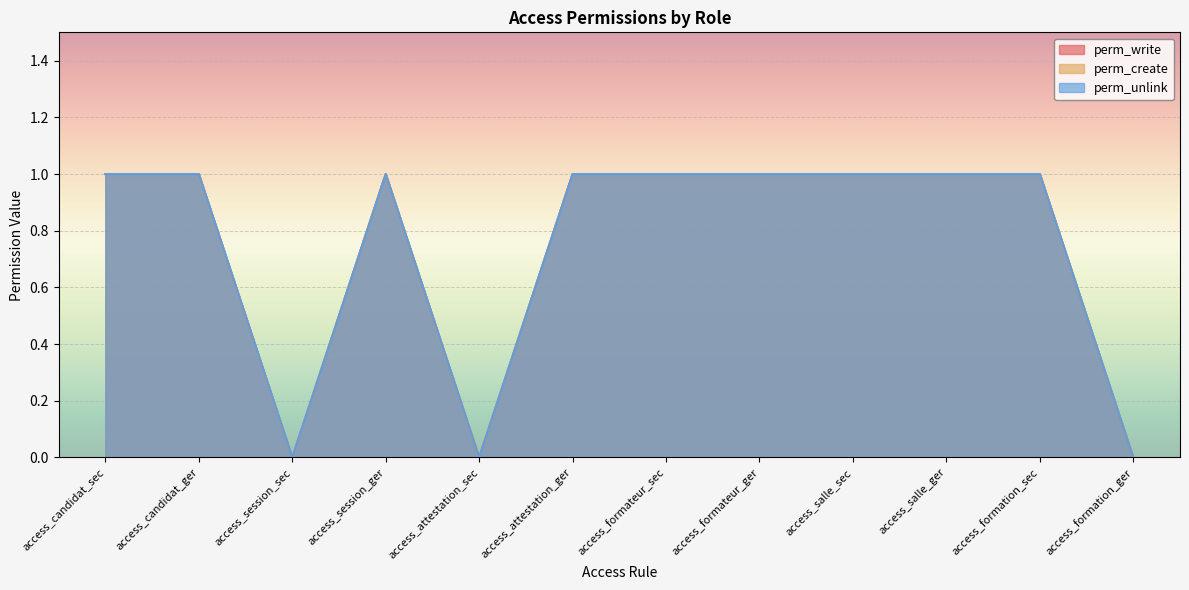

What is the label of the 1st point from the left?

access_candidat_sec